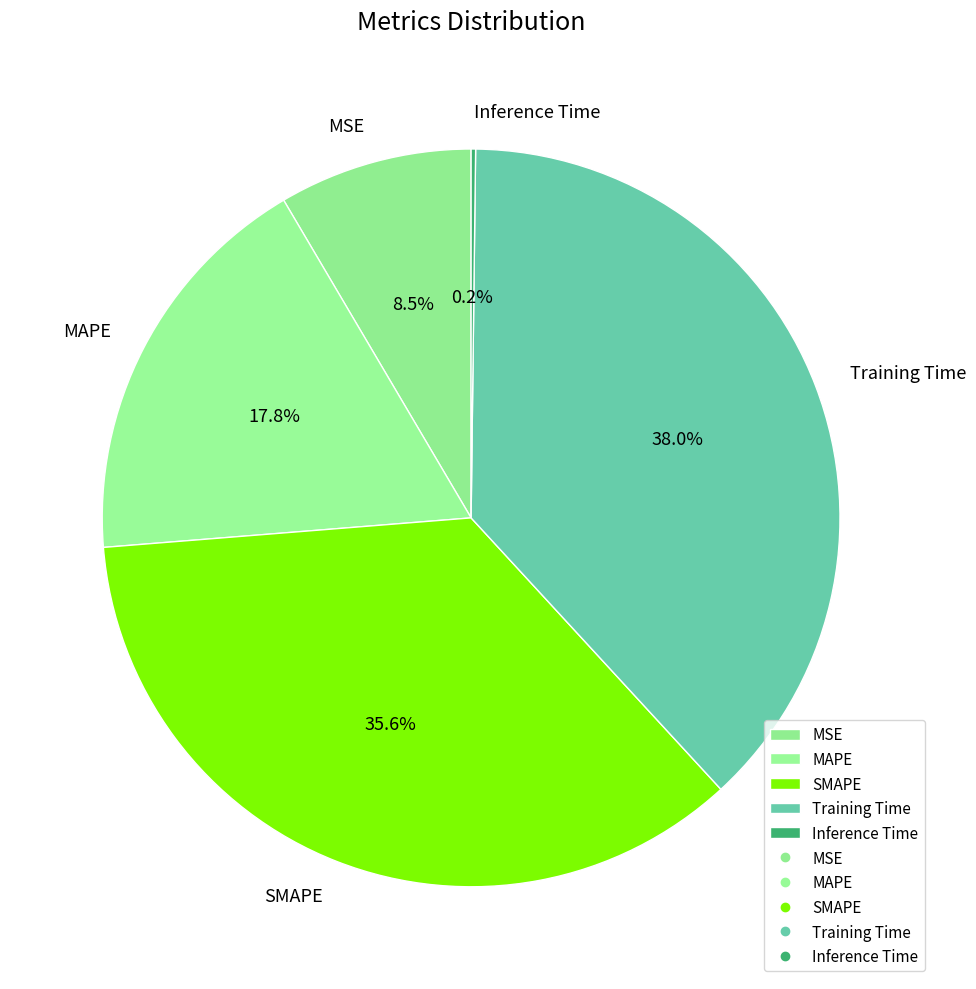

Is it true that MAPE is 6% of the pie?

False